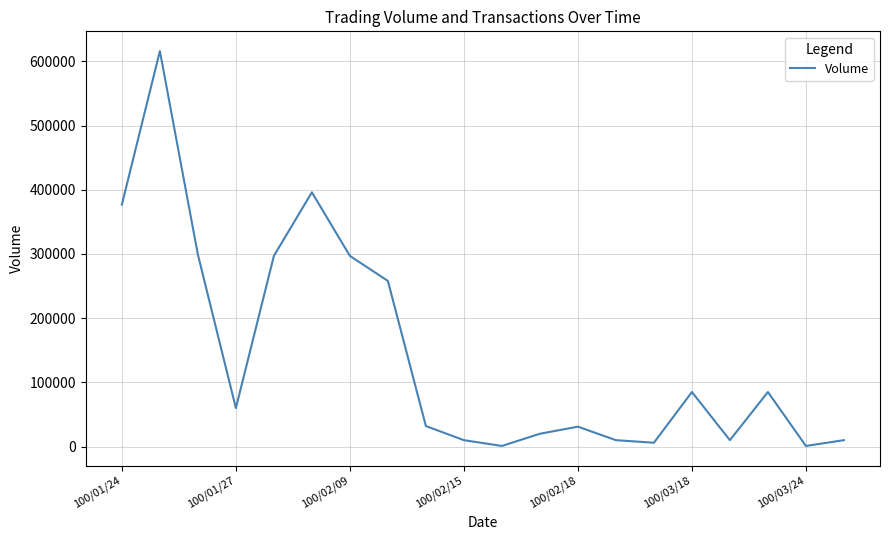

What is the greatest value displayed?

616000